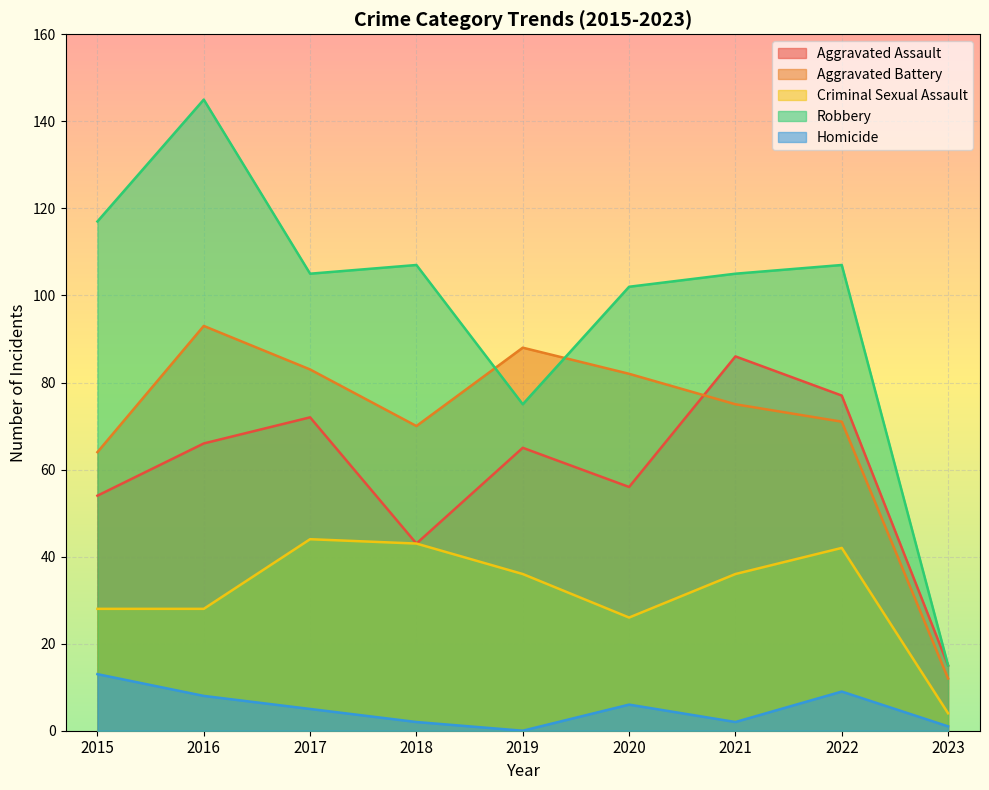

What is the sum of all Aggravated Battery values?

638